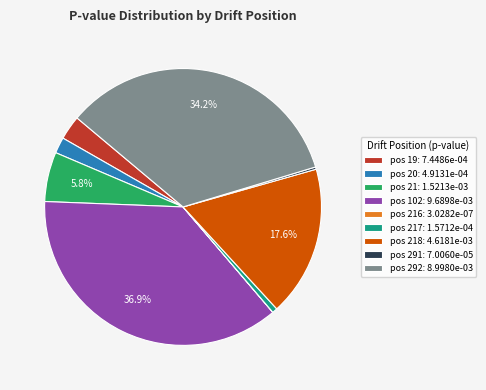

Is there any slice that represents more than half of the pie?

No